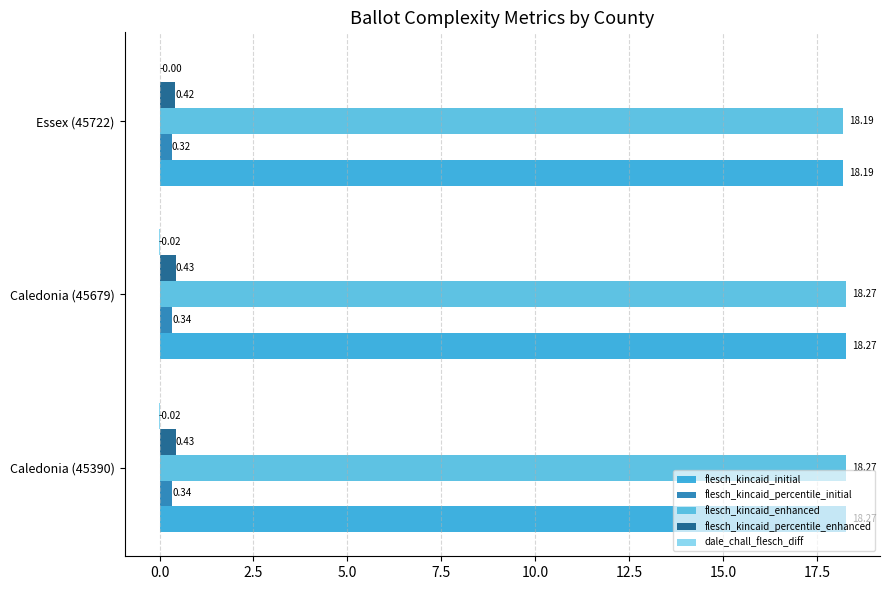

What is the sum of the flesch_kincaid_percentile_enhanced values at Caledonia (45679) and Caledonia (45390)?

0.9